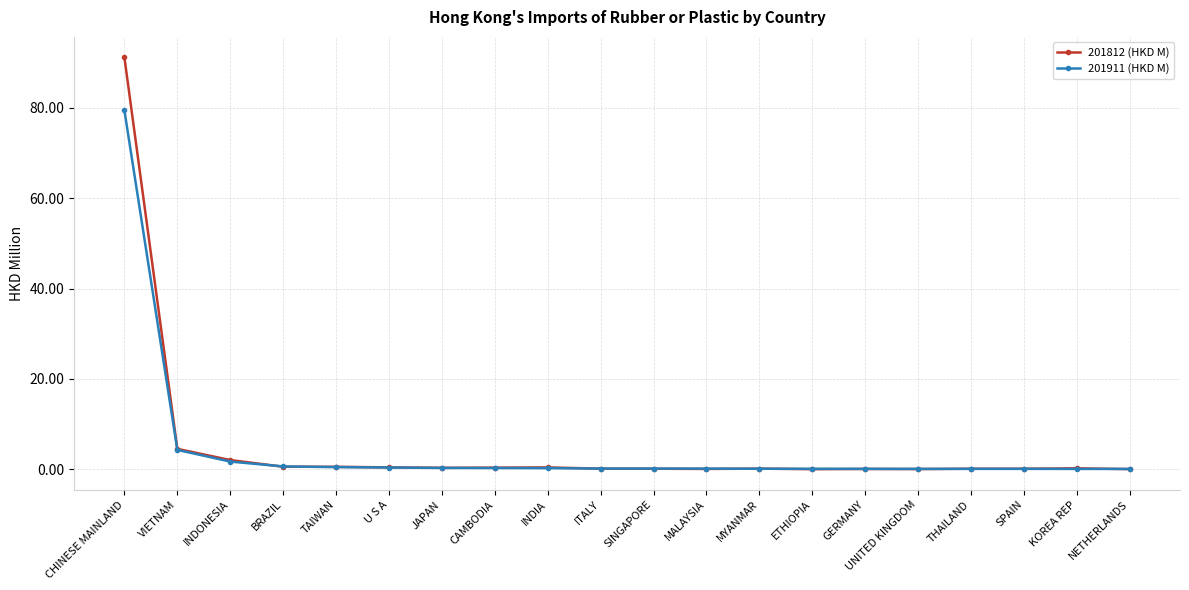

What is the spread (max minus min) of values at CHINESE MAINLAND?

11.7